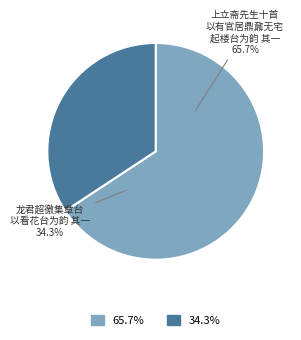

Which slice is the smallest?

龙君超徼集章台以看花台为韵 其一